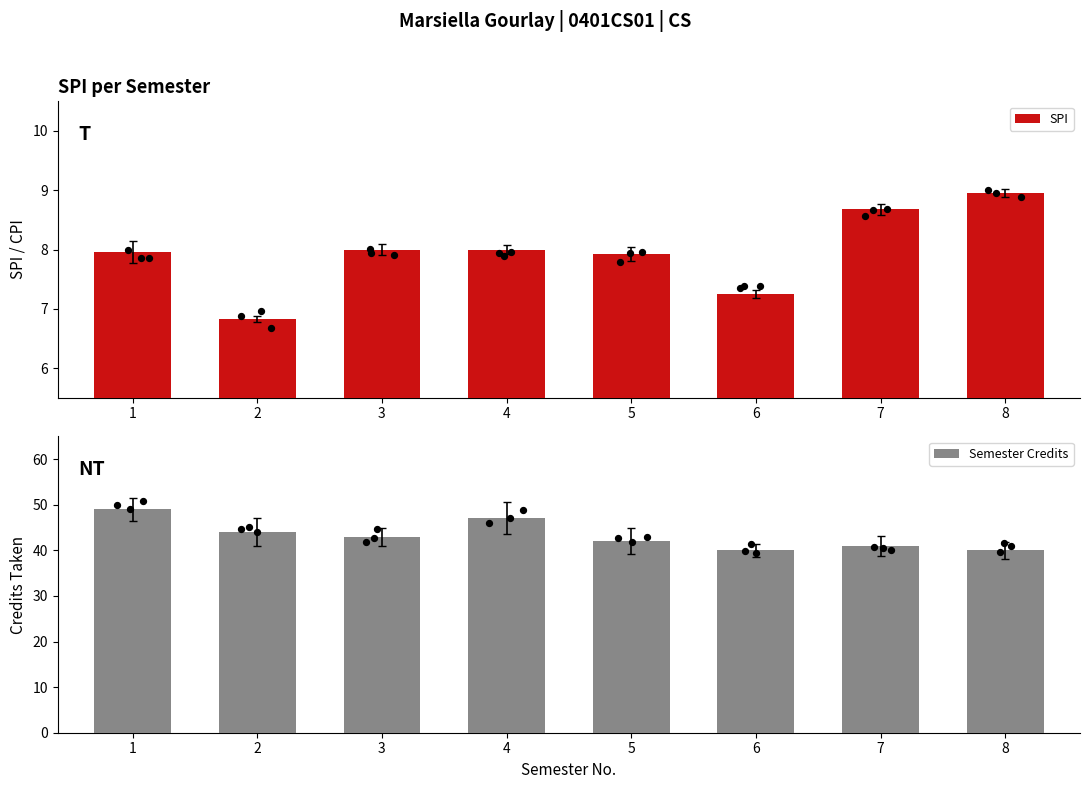

Which series has the widest spread of Y values?

Semester Credits